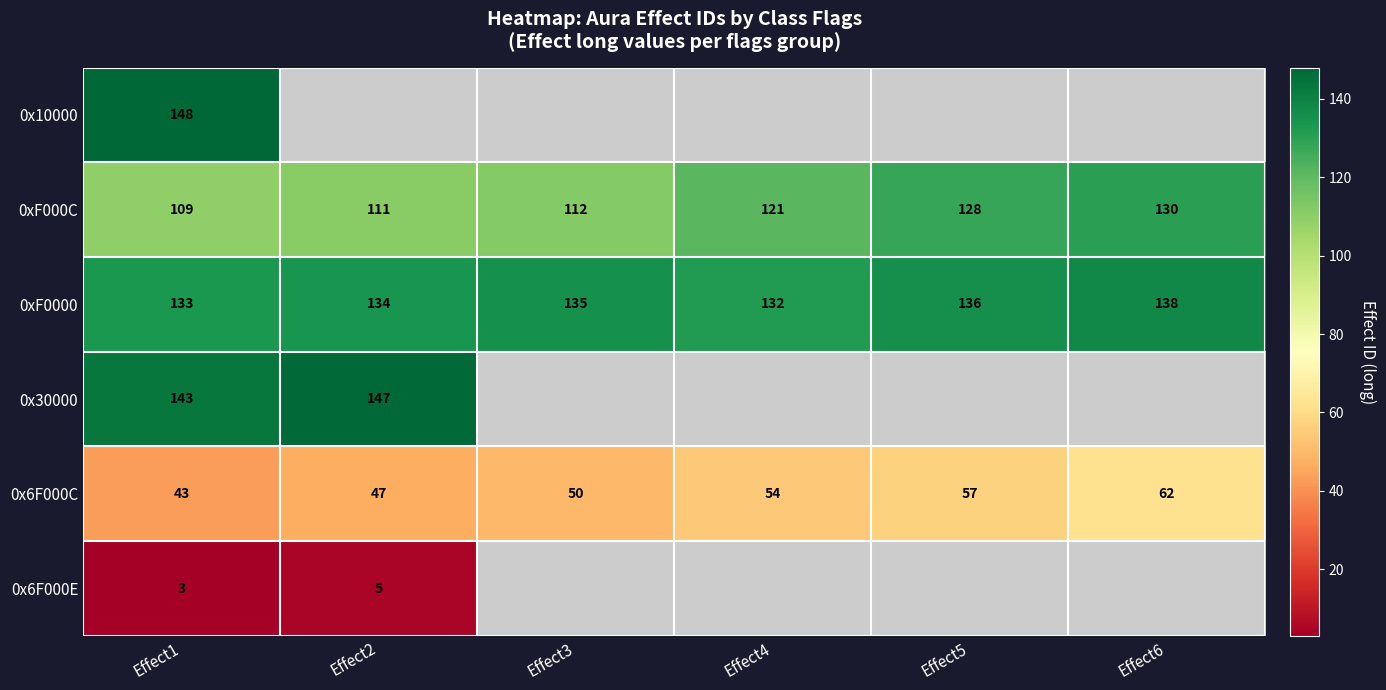

At how many categories does at least one series exceed 109?

6